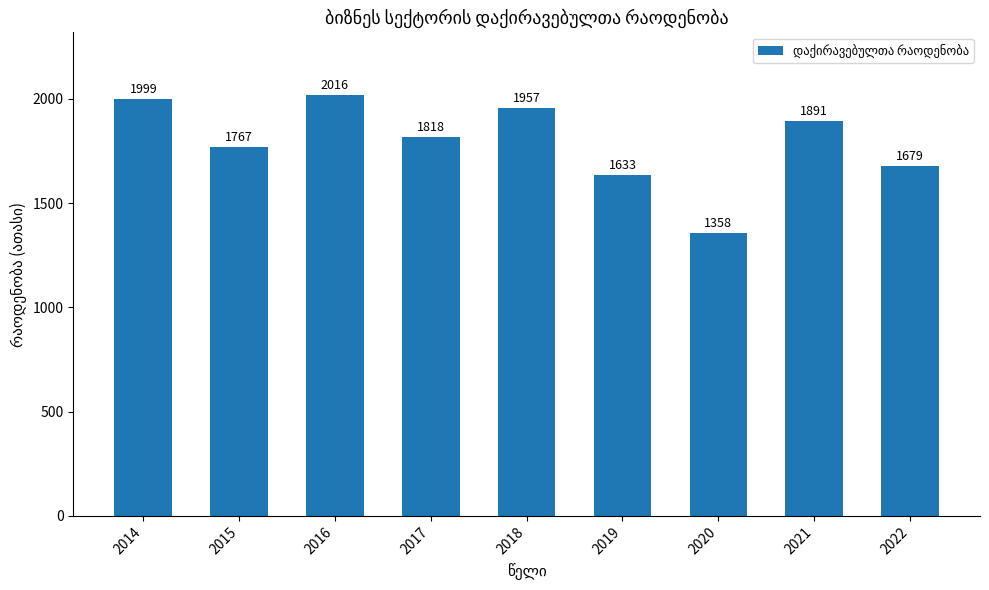

How many data points are above 1818?

5